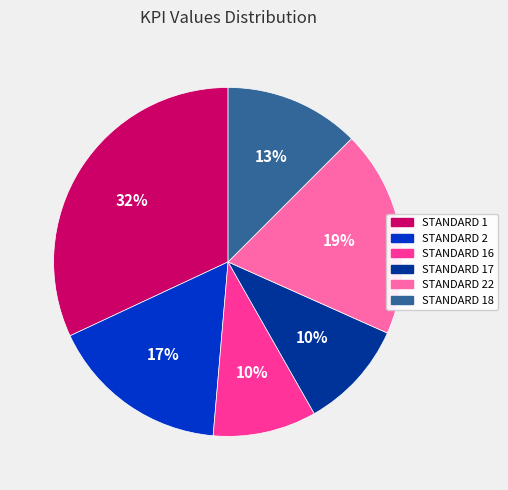

How many segments does this pie chart have?

6